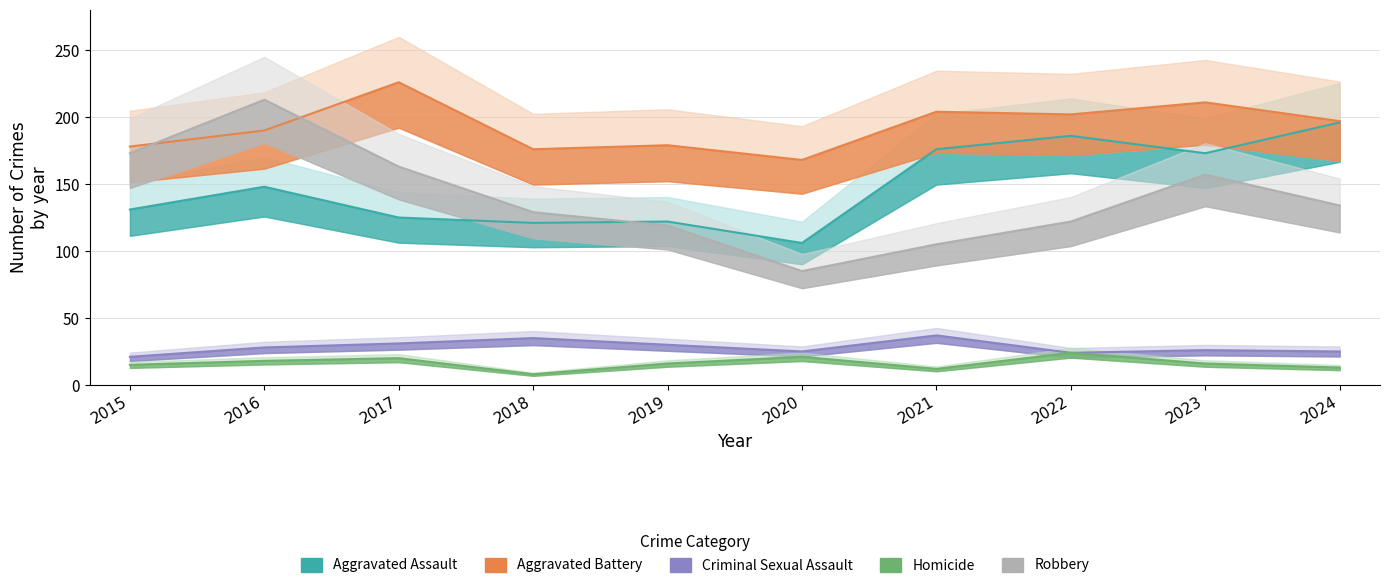

How many interior local peaks does the Homicide series have?

3